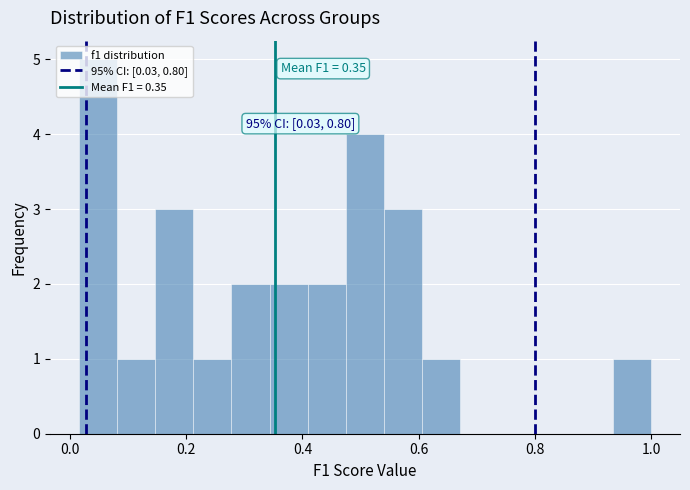

Around what value on the x-axis is the tallest bar? Give the approximate position of its centre, as read against the axis.

0.04